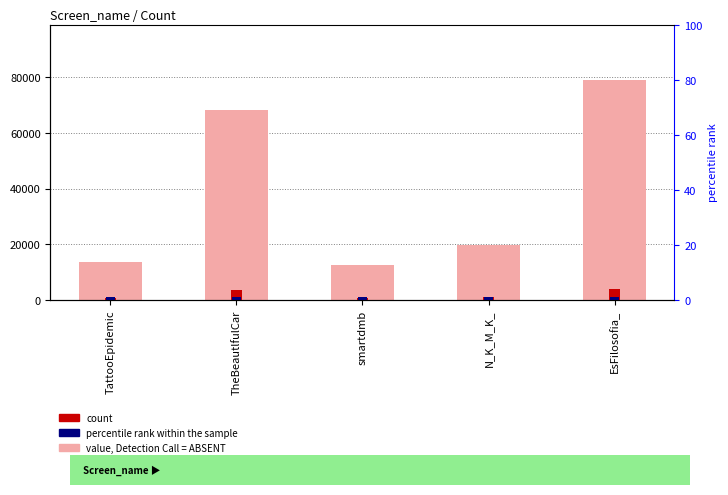

What is the approximate value of Count at smartdmb?

12649.0